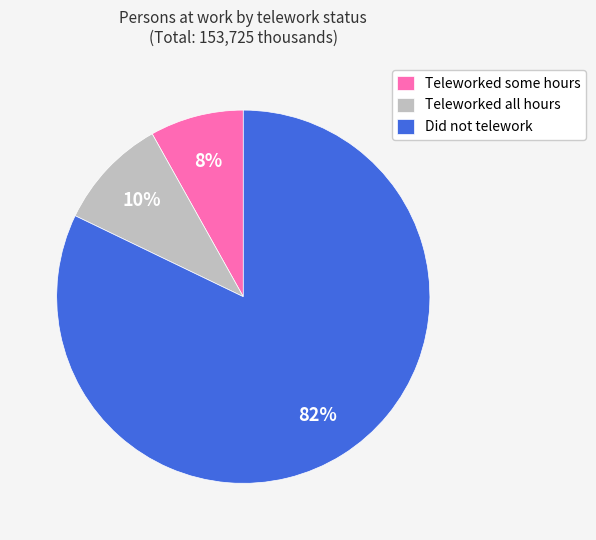

What is the smallest slice in the pie chart?

Teleworked some hours